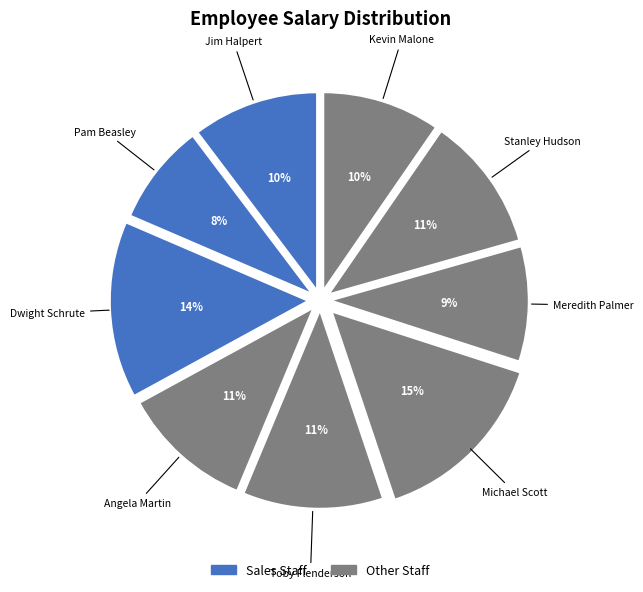

How many segments does this pie chart have?

9